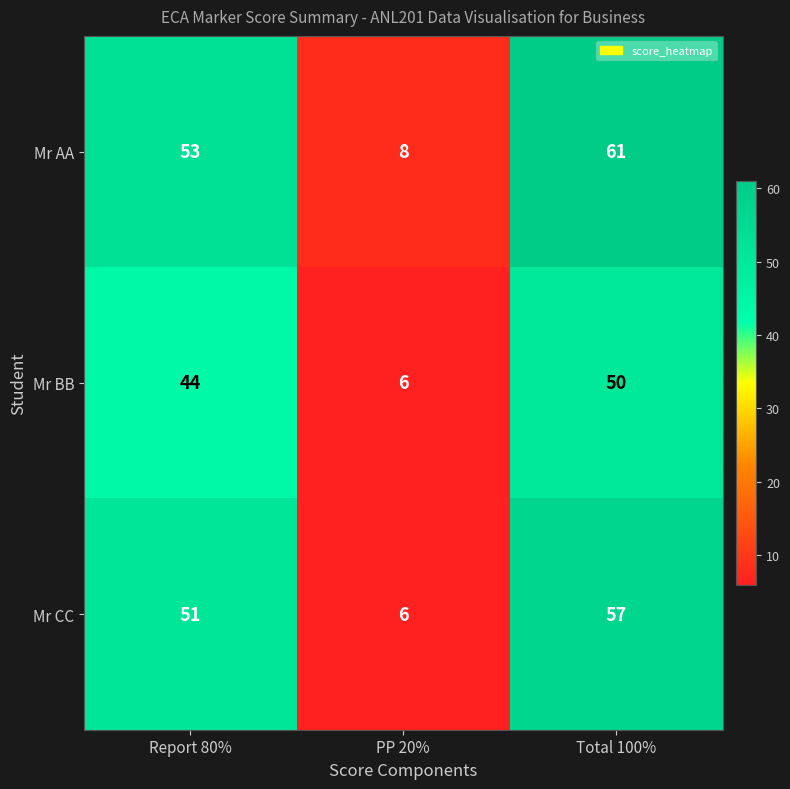

Count the number of categories in the chart.

3